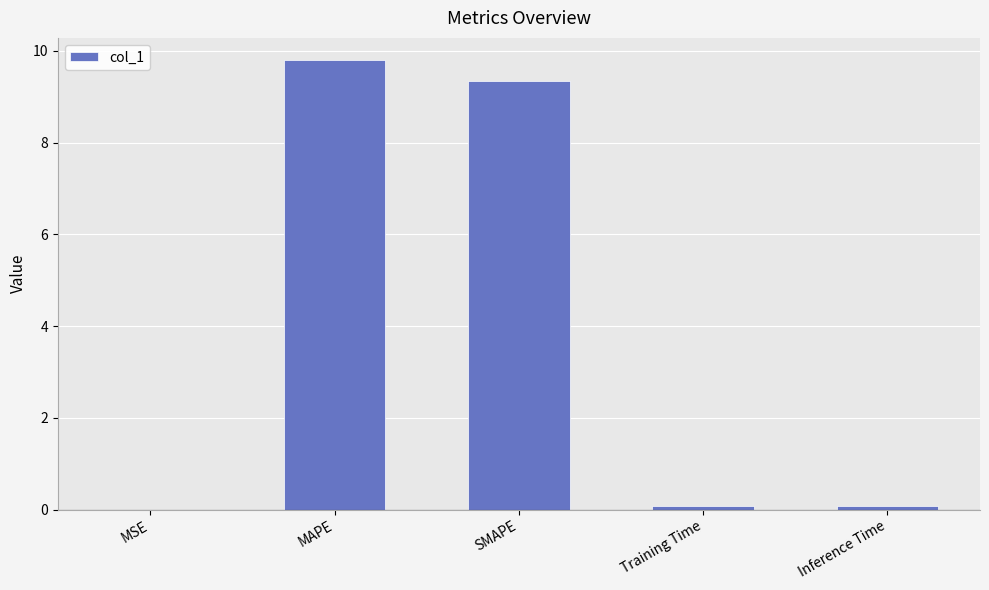

What is the sum of all values?

19.3